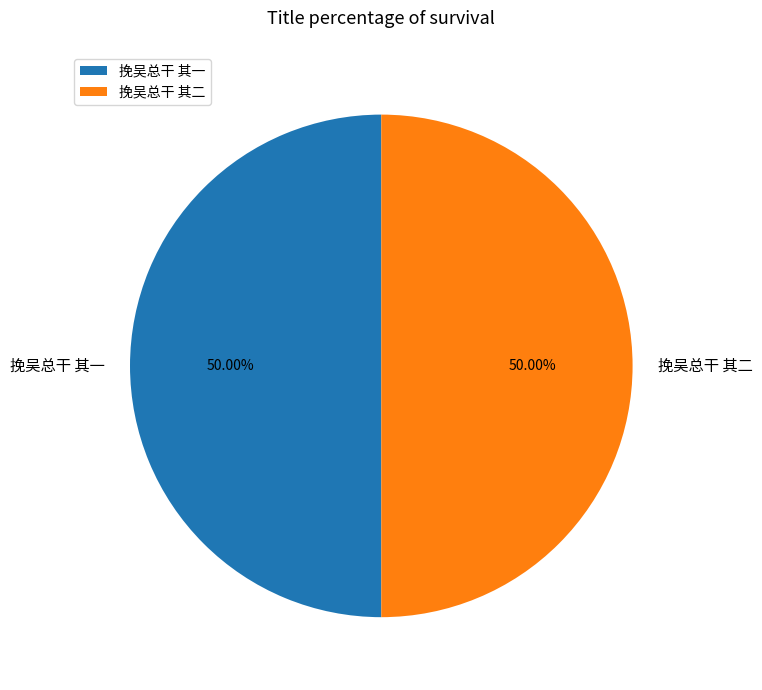

Approximately how many times larger is the value at 挽吴总干 其二 compared to 挽吴总干 其一?

1.0